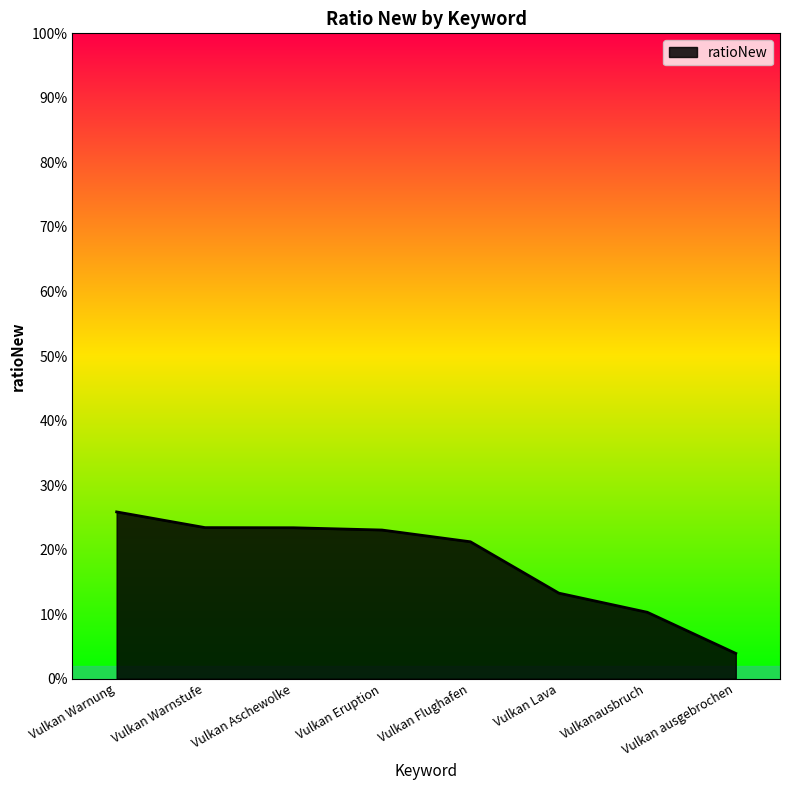

Is this an area chart (filled region under the line)?

Yes